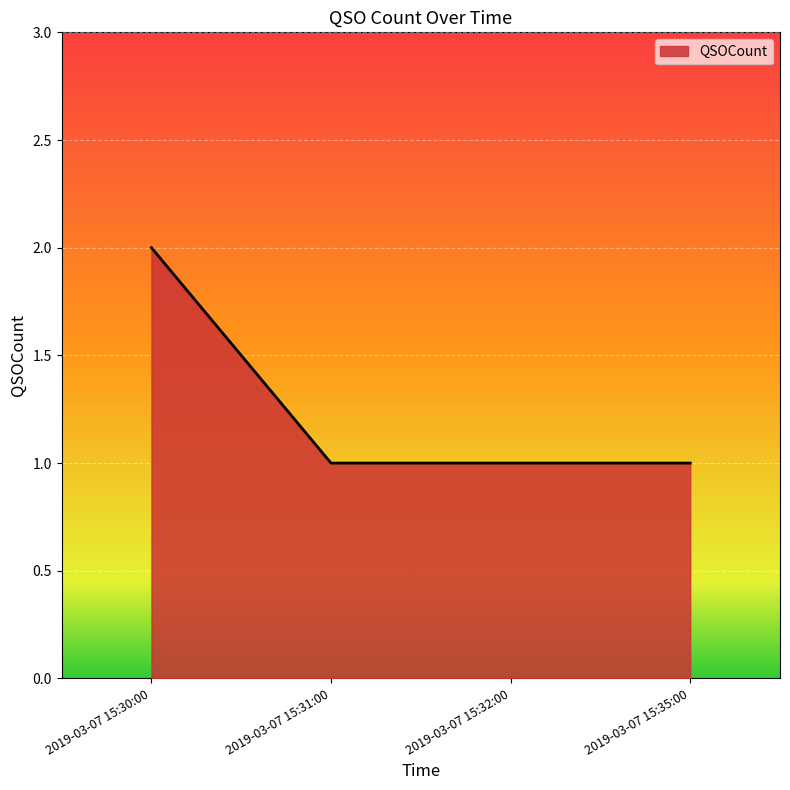

What position from the right is 2019-03-07 15:31:00?

3